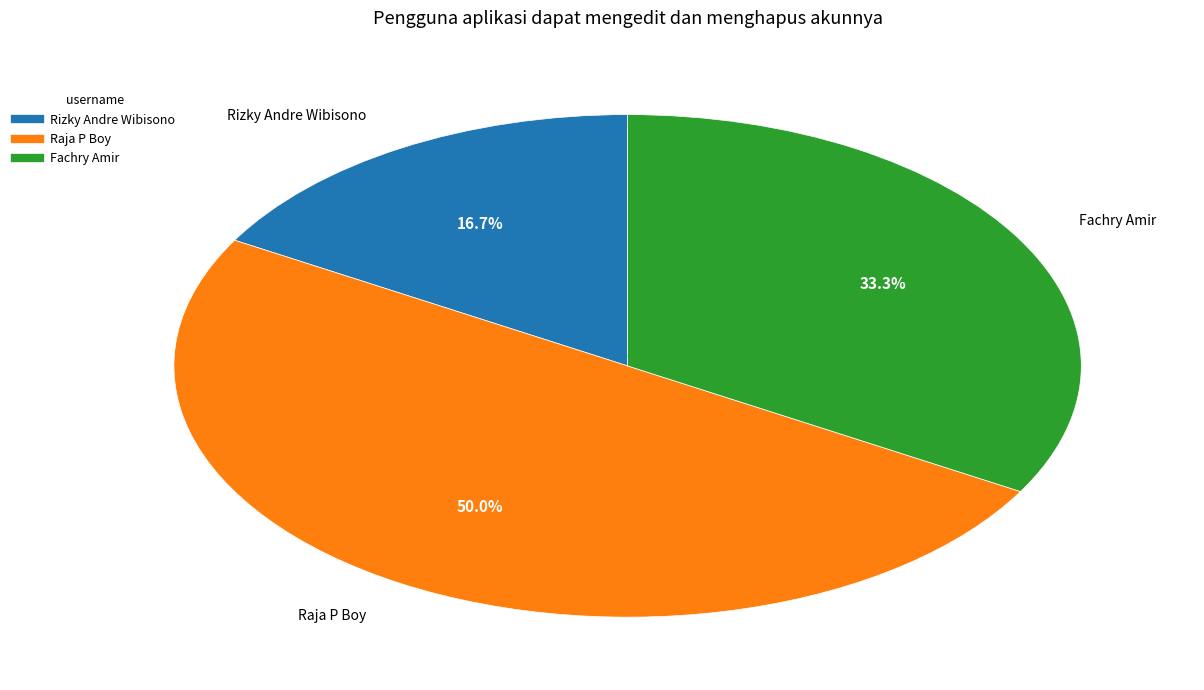

Rank the categories by value from highest to lowest.

Raja P Boy, Fachry Amir, Rizky Andre Wibisono